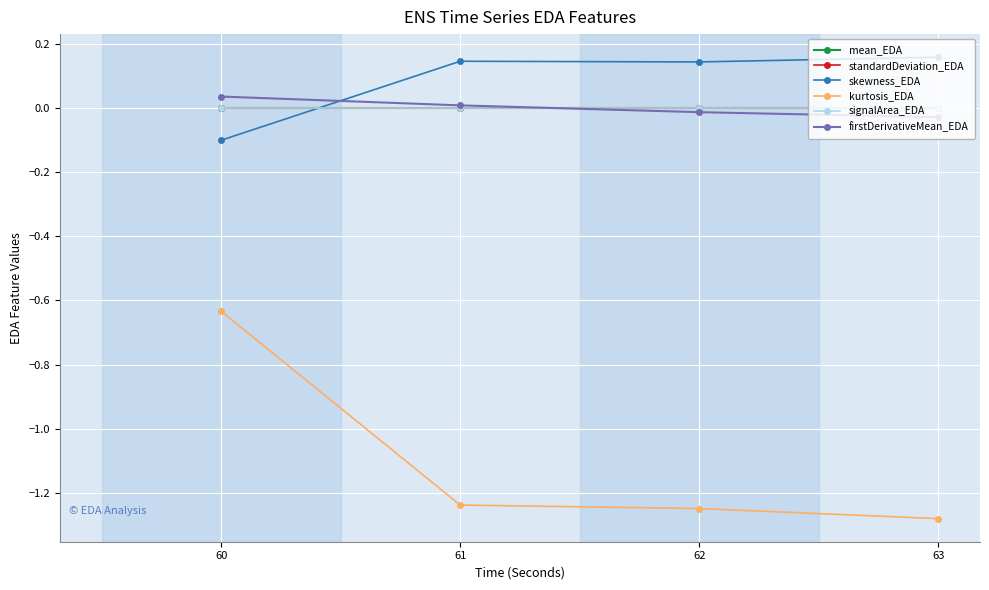

Does the chart have visible grid lines?

Yes